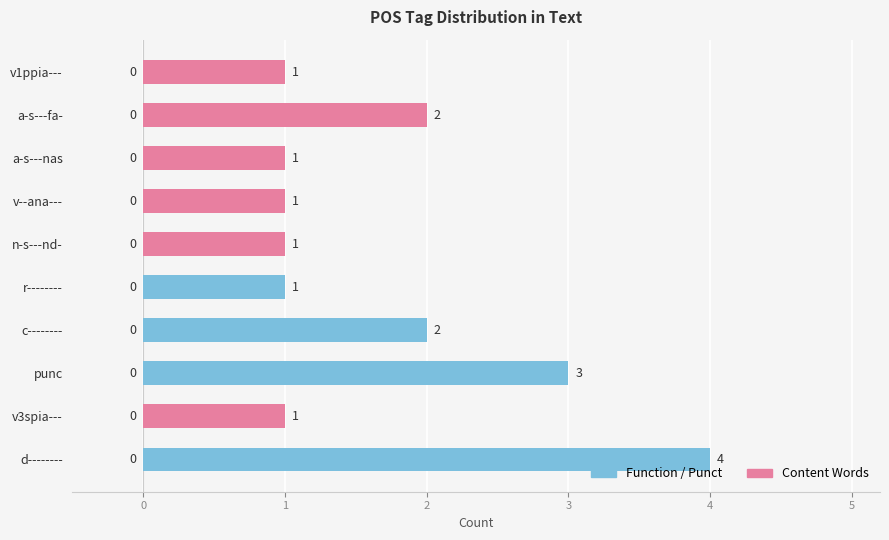

What is the minimum value shown in the chart?

1